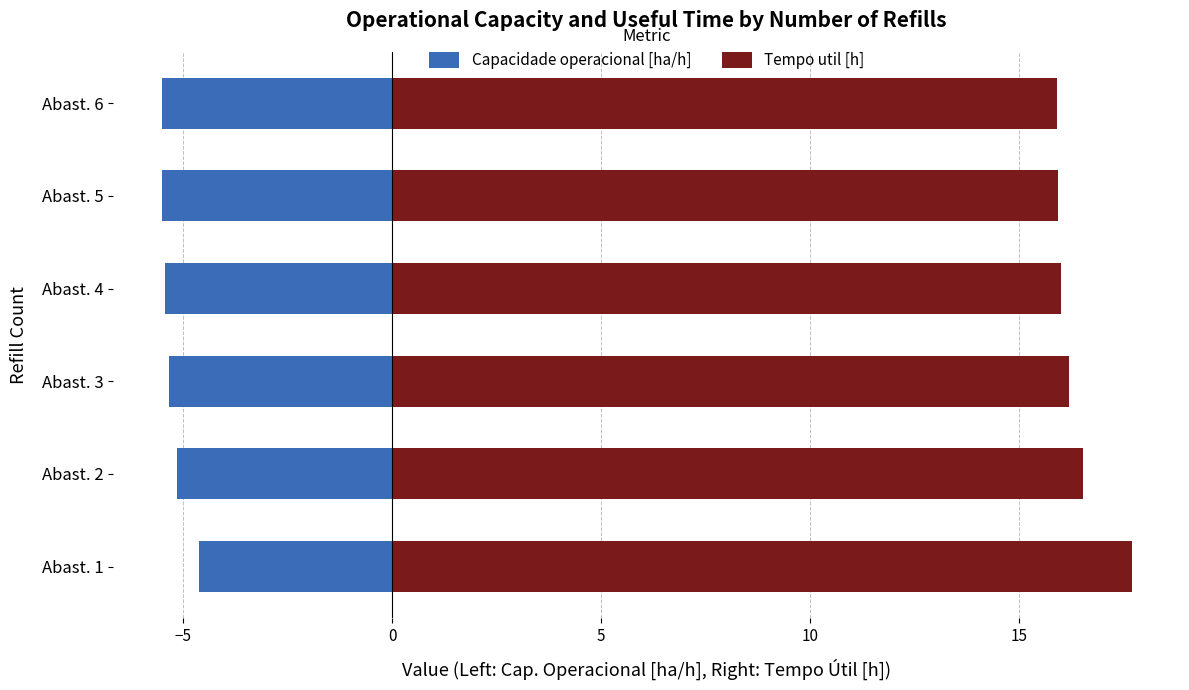

What position from the right is −5?

5